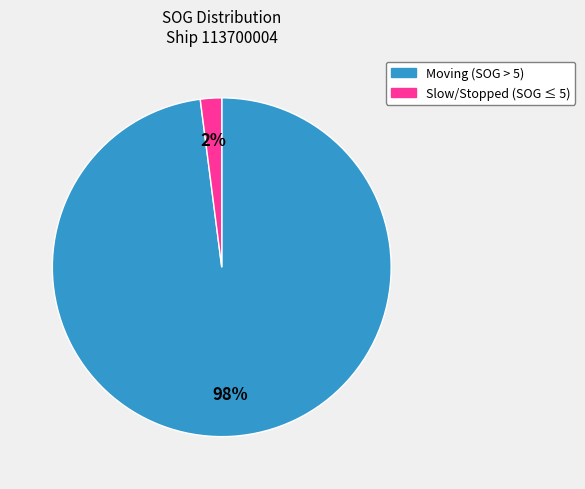

Does any single category account for the majority?

Yes